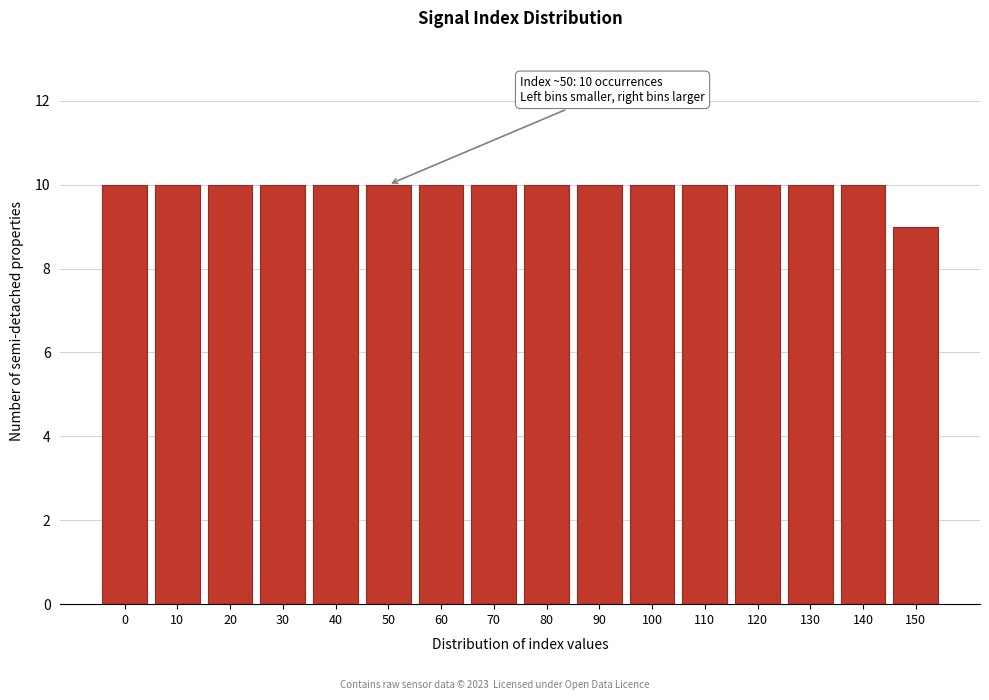

Reading left to right, transcribe all the data shown in this chart.

0=10	10=10	20=10	30=10	40=10	50=10	60=10	70=10	80=10	90=10	100=10	110=10	120=10	130=10	140=10	150=9